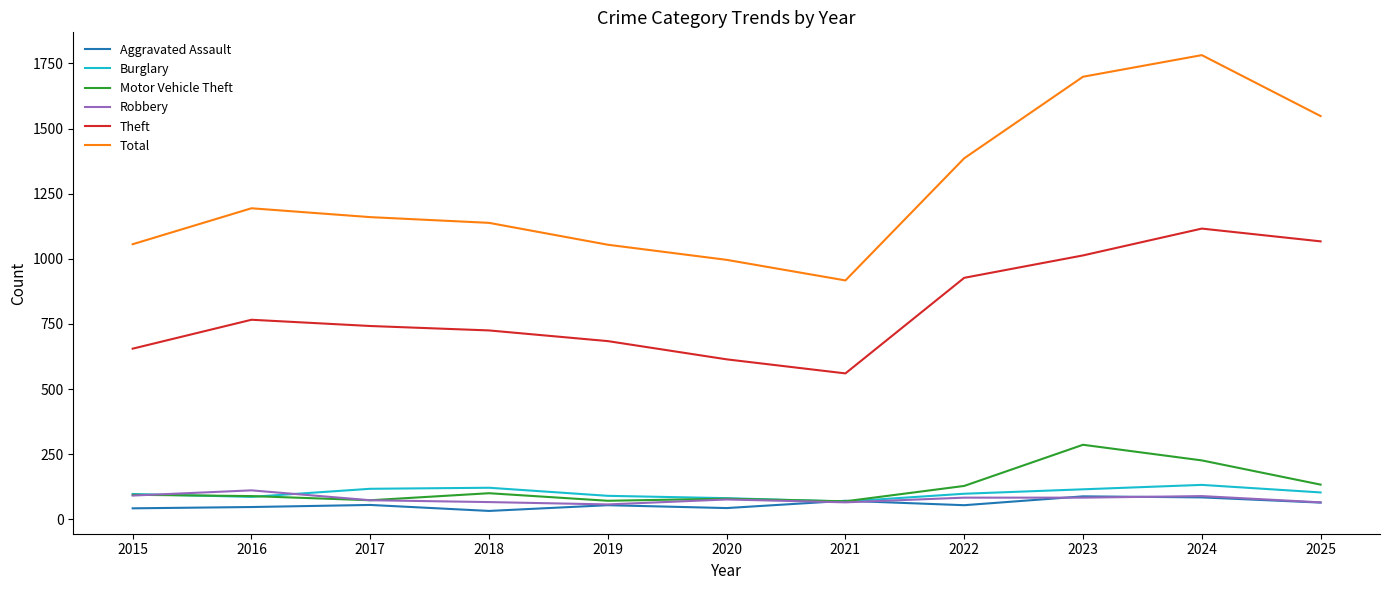

Which series has the widest spread of values?

Total